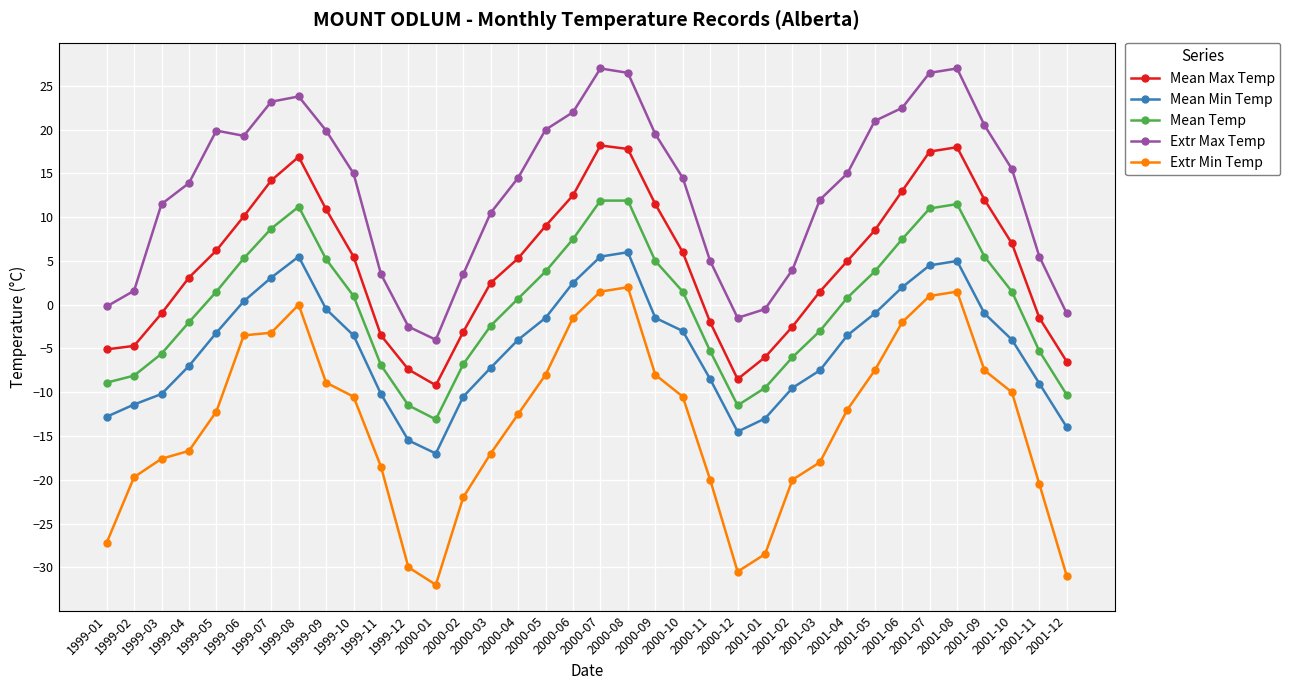

What is the sum of the Mean Min Temp values at 1999-07 and 2001-12?

-10.9